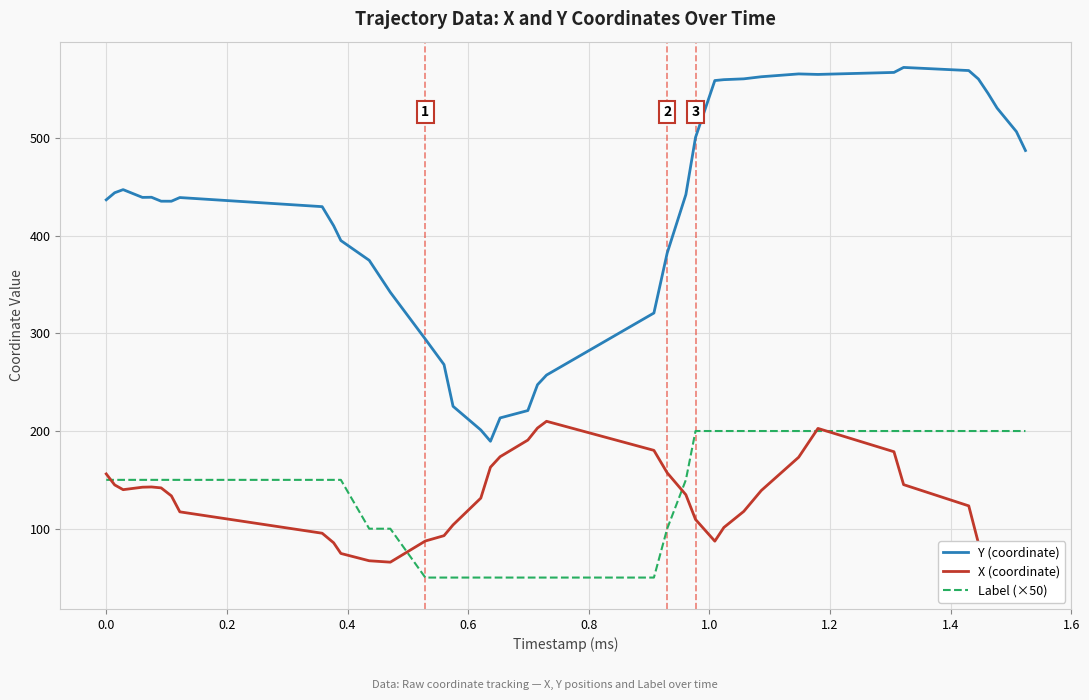

What is the minimum value for Y (coordinate)?

189.5